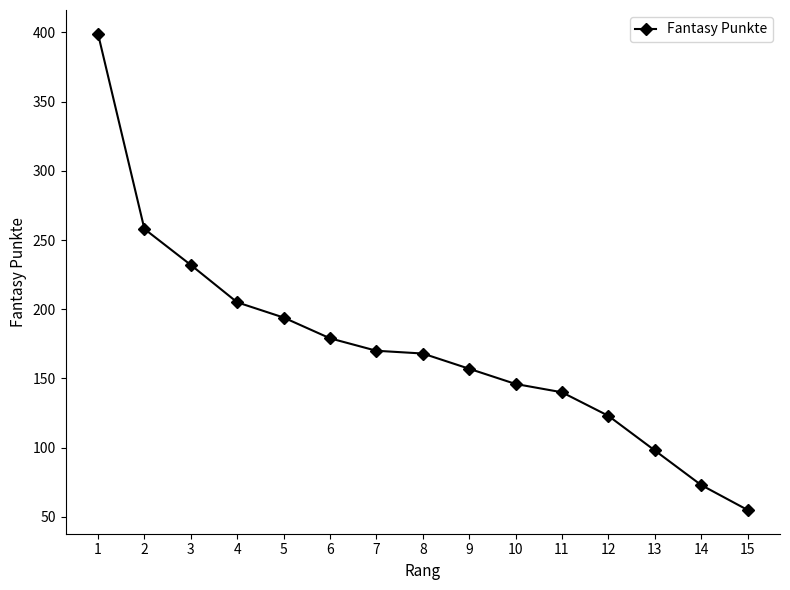

Reading right to left, list all the values displayed in this chart.

15=55	14=73	13=98	12=123	11=140	10=146	9=157	8=168	7=170	6=179	5=194	4=205	3=232	2=258	1=399